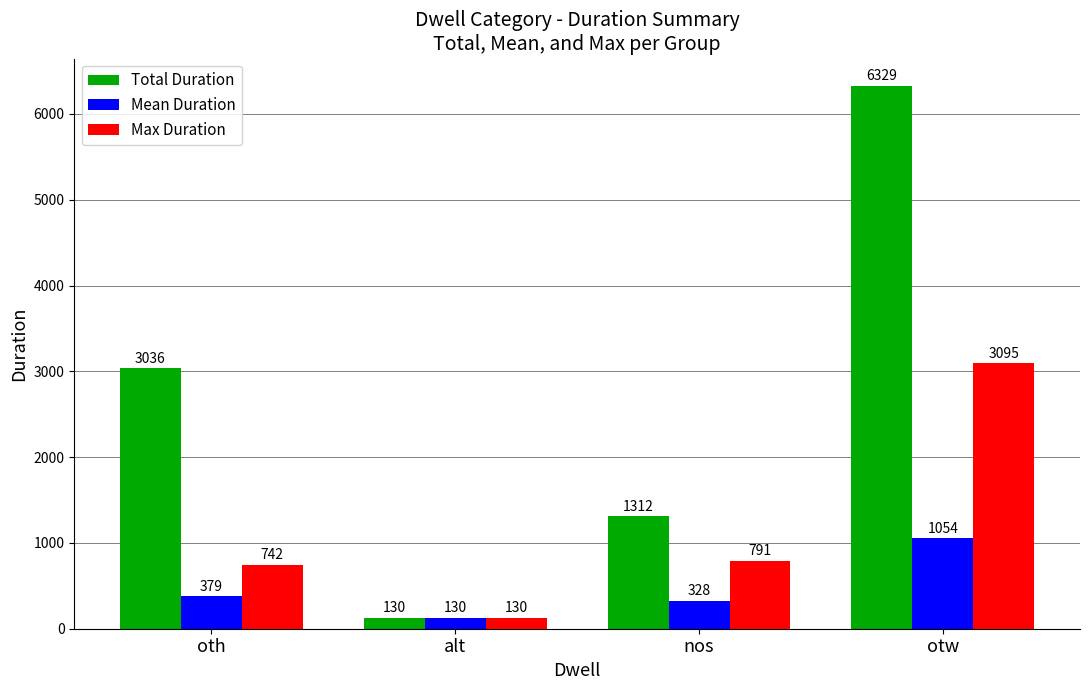

List the series in order of their peak value, lowest first.

Mean Duration, Max Duration, Total Duration